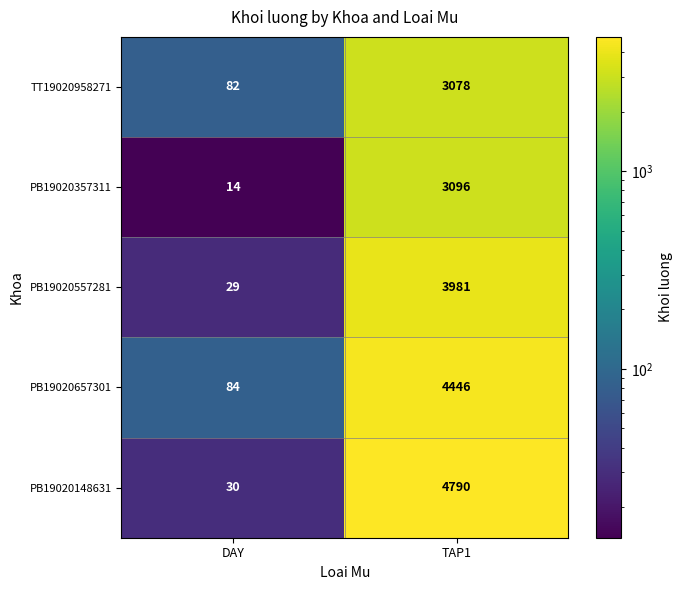

Read the PB19020357311 value at DAY.

14